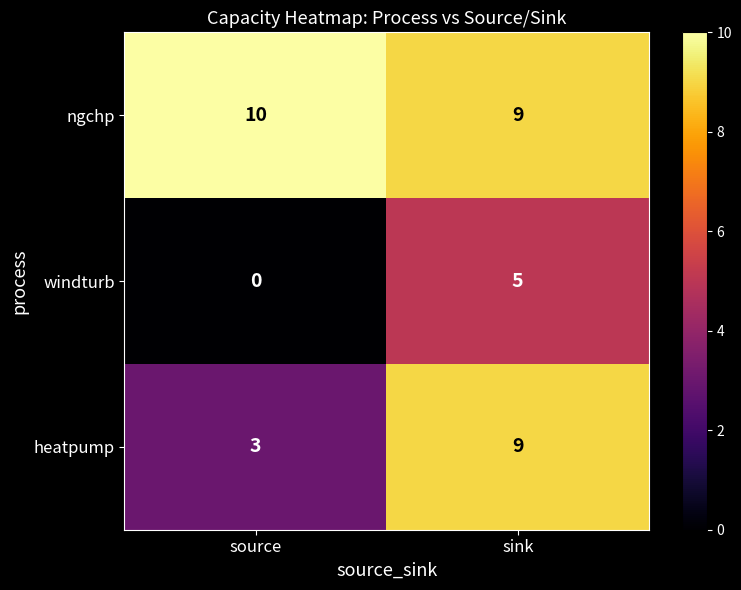

What is the sum of the ngchp values at source and sink?

19